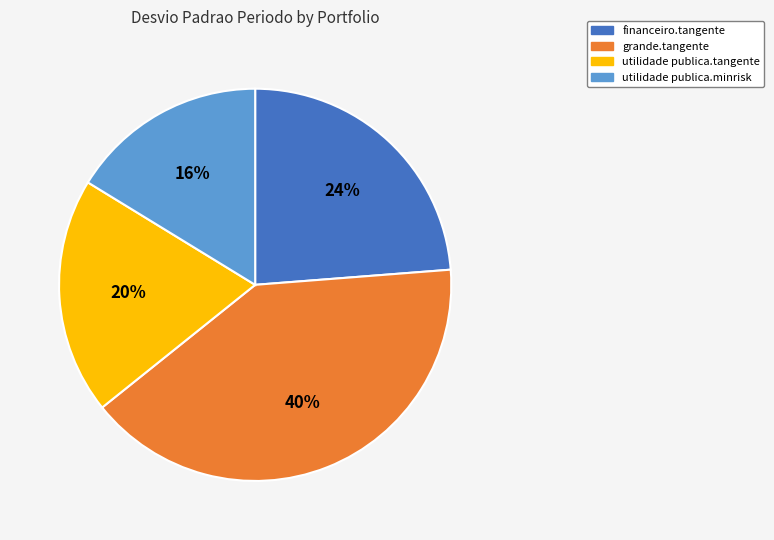

What is the smallest slice in the pie chart?

utilidade publica.minrisk